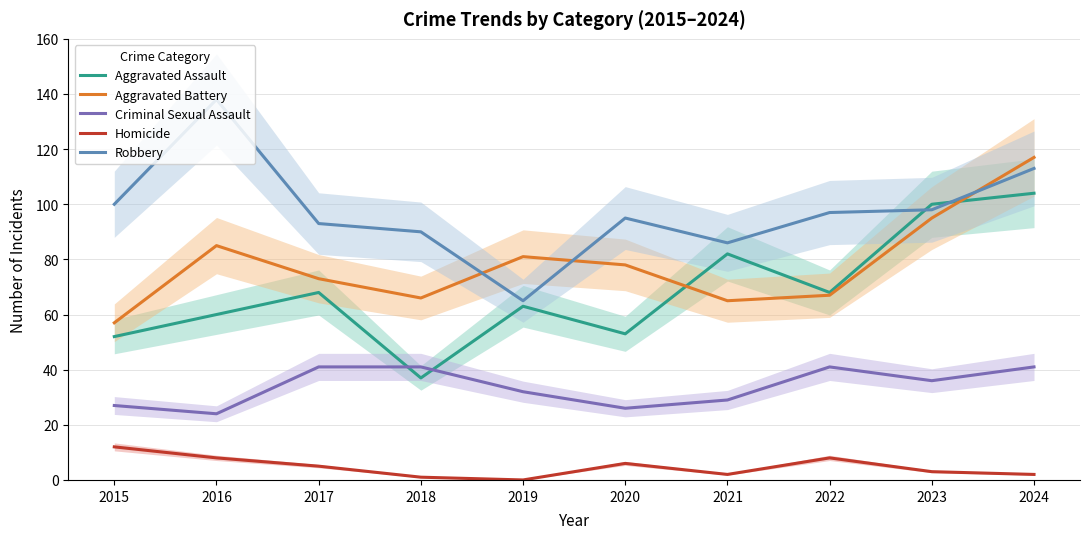

Reading left to right, transcribe all the data shown in this chart.

Aggravated Assault: 2015=52	2016=60	2017=68	2018=37	2019=63	2020=53	2021=82	2022=68	2023=100	2024=104
Aggravated Battery: 2015=57	2016=85	2017=73	2018=66	2019=81	2020=78	2021=65	2022=67	2023=95	2024=117
Criminal Sexual Assault: 2015=27	2016=24	2017=41	2018=41	2019=32	2020=26	2021=29	2022=41	2023=36	2024=41
Homicide: 2015=12	2016=8	2017=5	2018=1	2019=0	2020=6	2021=2	2022=8	2023=3	2024=2
Robbery: 2015=100	2016=138	2017=93	2018=90	2019=65	2020=95	2021=86	2022=97	2023=98	2024=113